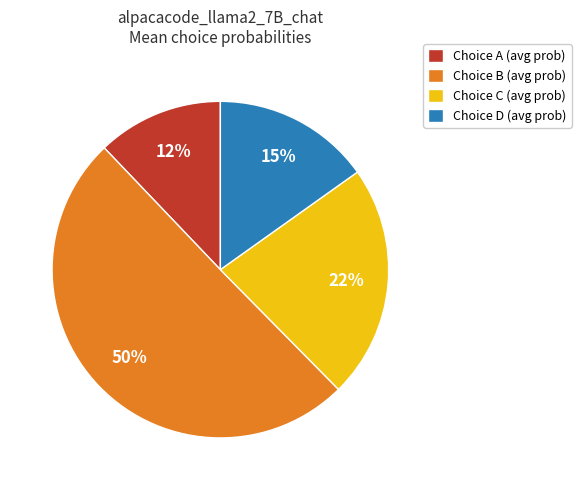

Which category accounts for the majority?

Choice B (avg prob)